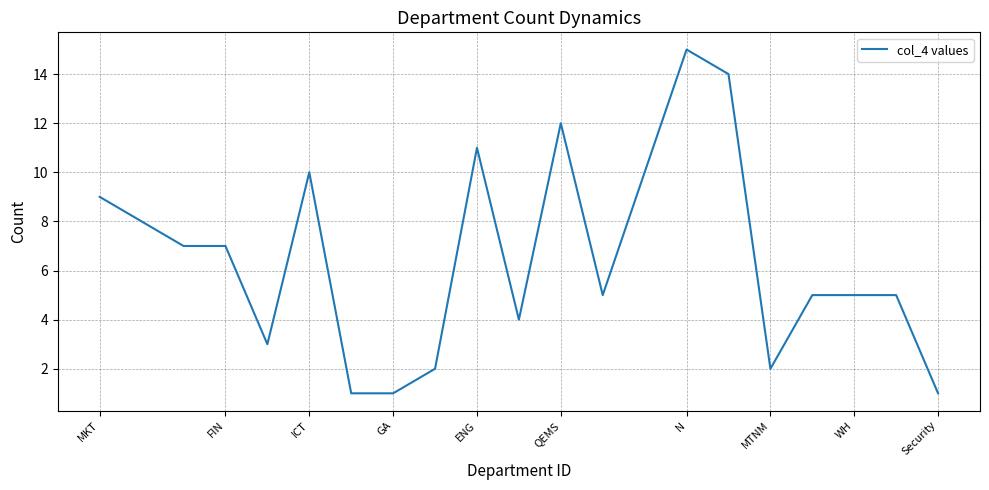

How many distinct data groups are displayed?

1